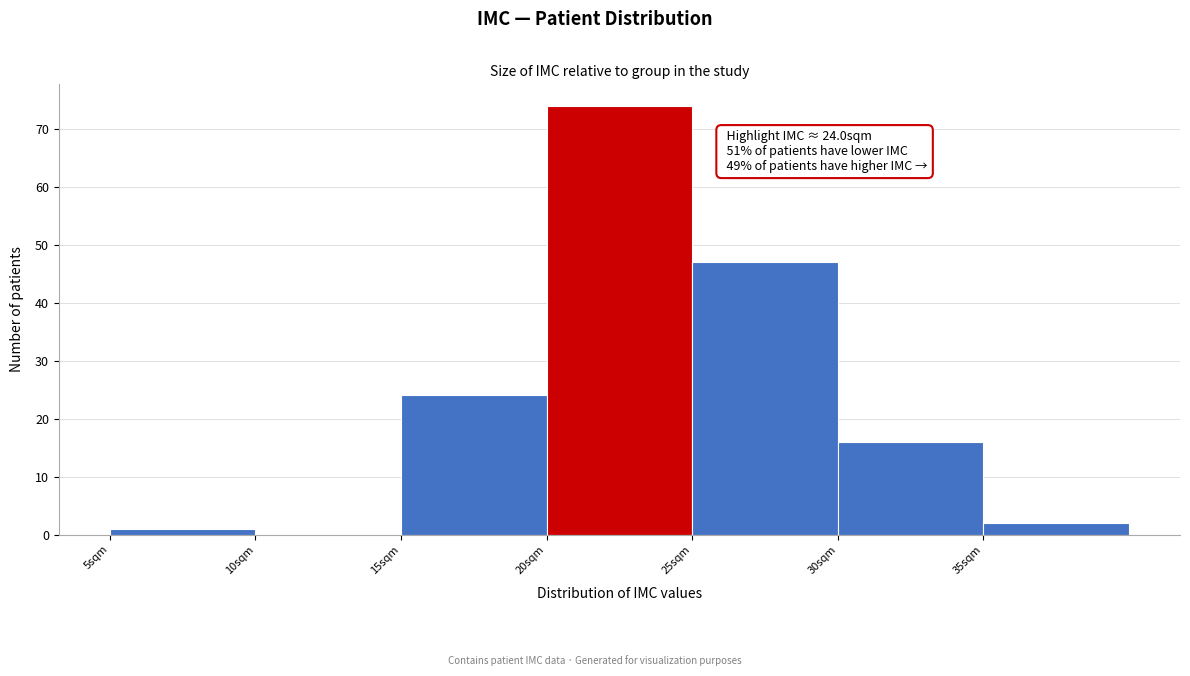

Which range on the x-axis has the tallest bar?

20 to 25